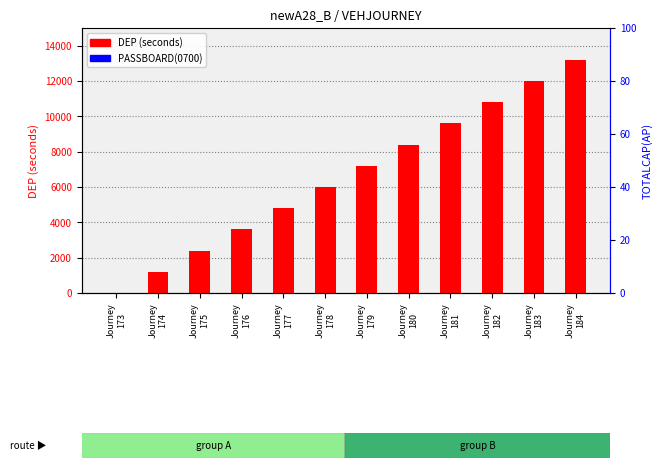

Is it true that PASSBOARD(0700) equals 0 at Journey
179?

True